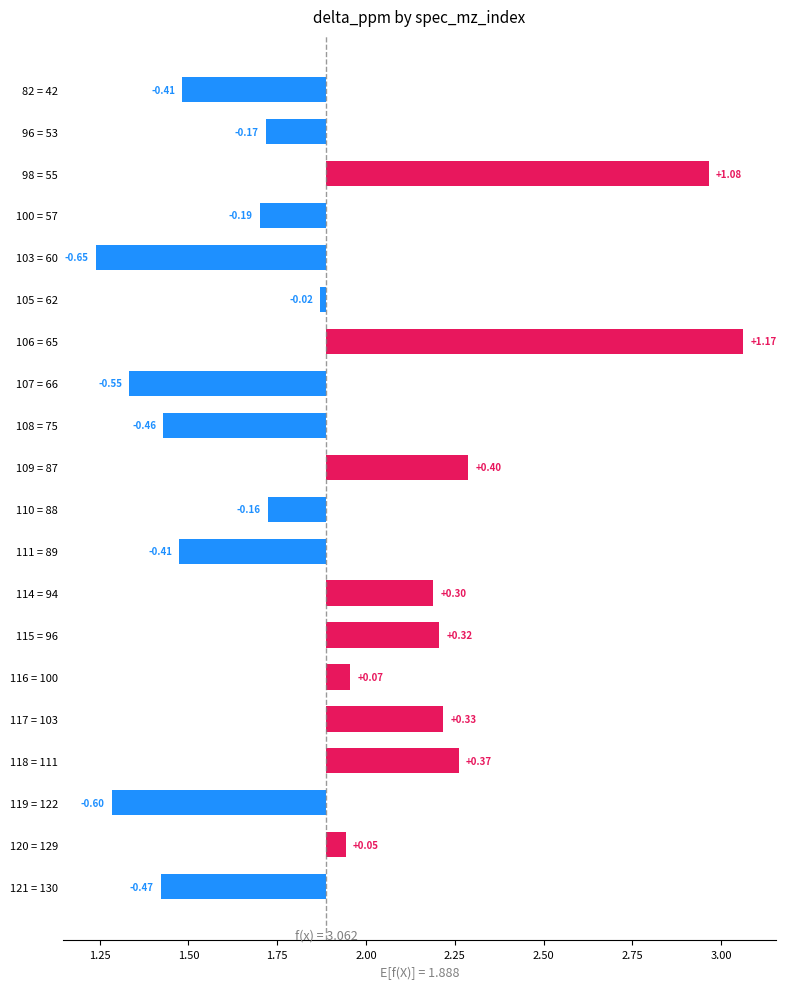

What is the value of the 15th bar from the left?

0.1